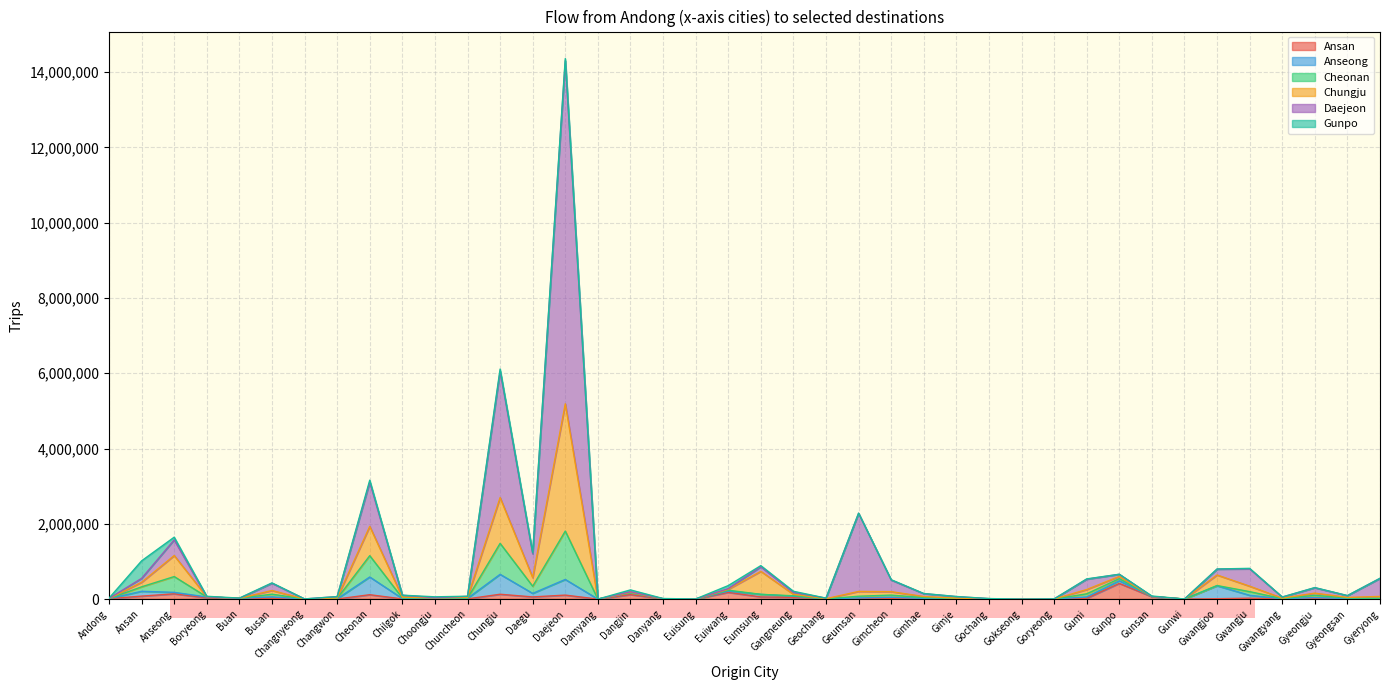

Between Gunsan and Chilgok, which is larger?

Gunsan